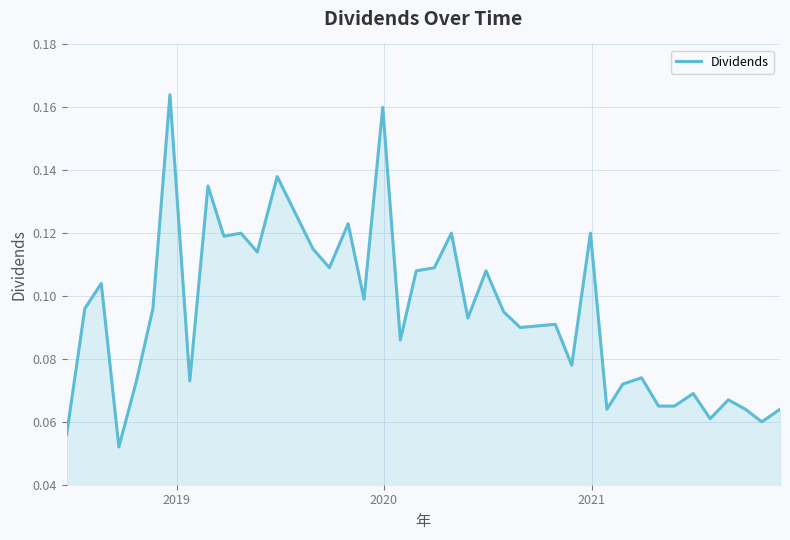

Does the chart display data point markers on the line(s)?

No